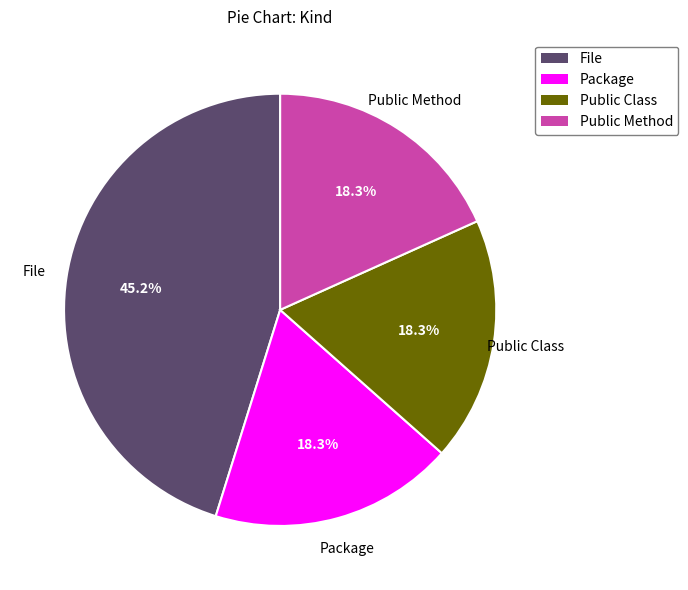

How many slices are in this pie chart?

4